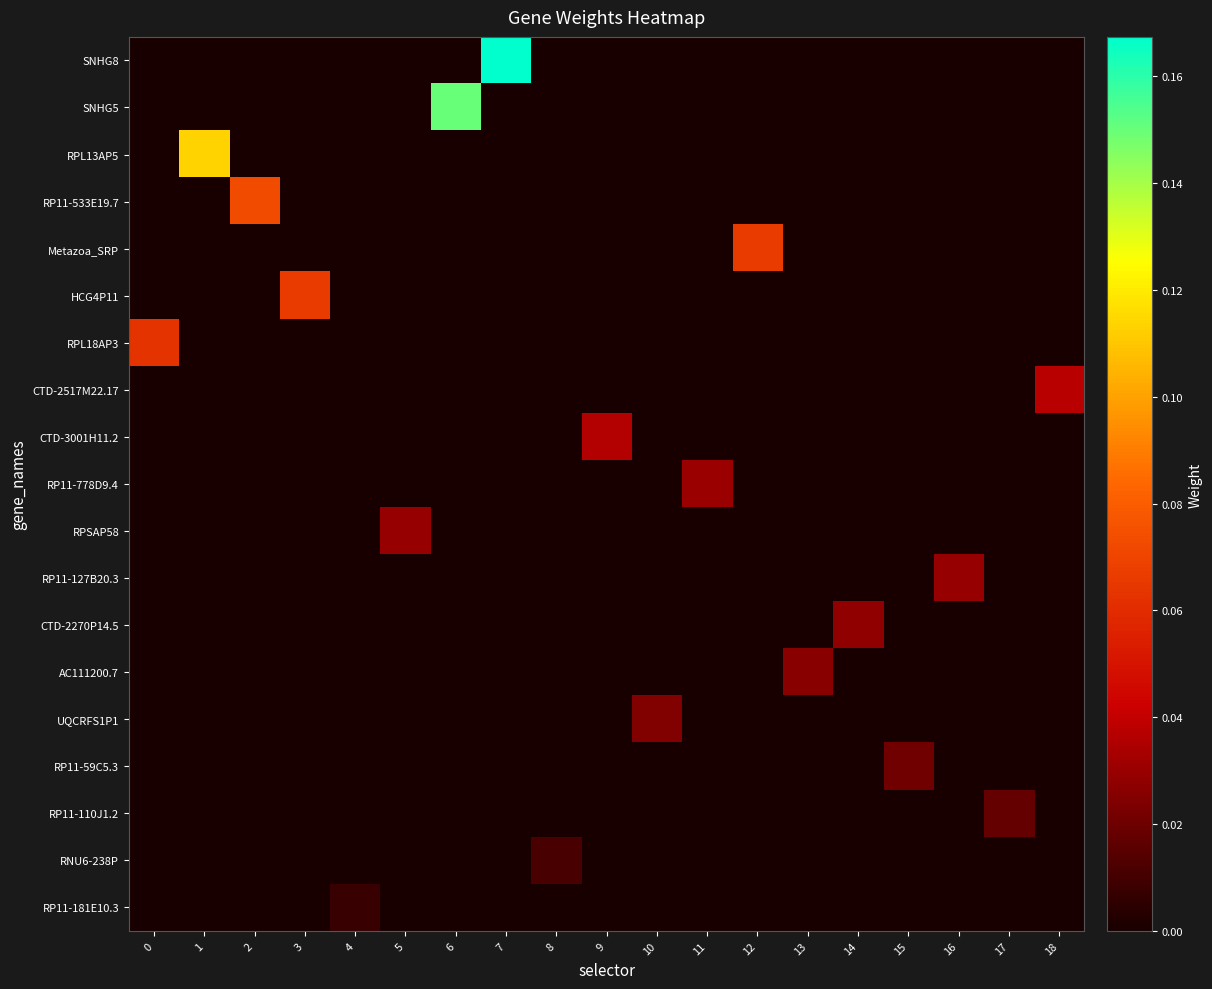

List the series in order of their peak value, lowest first.

RP11-181E10.3, RNU6-238P, RP11-110J1.2, RP11-59C5.3, UQCRFS1P1, AC111200.7, CTD-2270P14.5, RP11-127B20.3, RPSAP58, RP11-778D9.4, CTD-3001H11.2, CTD-2517M22.17, RPL18AP3, HCG4P11, Metazoa_SRP, RP11-533E19.7, RPL13AP5, SNHG5, SNHG8